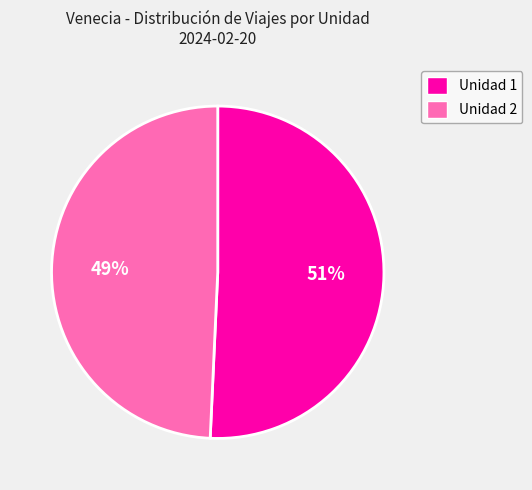

Is Unidad 2 the majority of the pie?

No